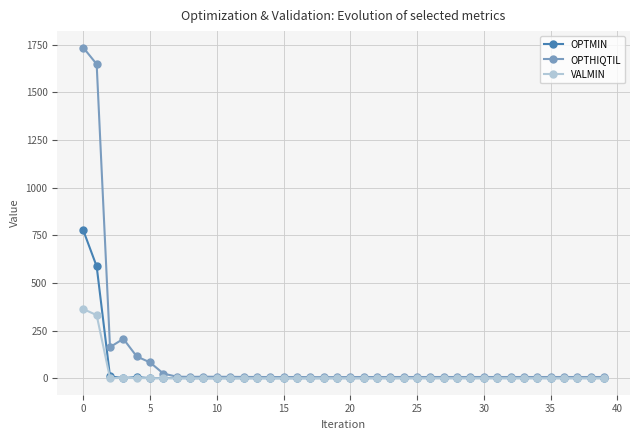

What is the sum of all OPTHIQTIL values?

4179.2